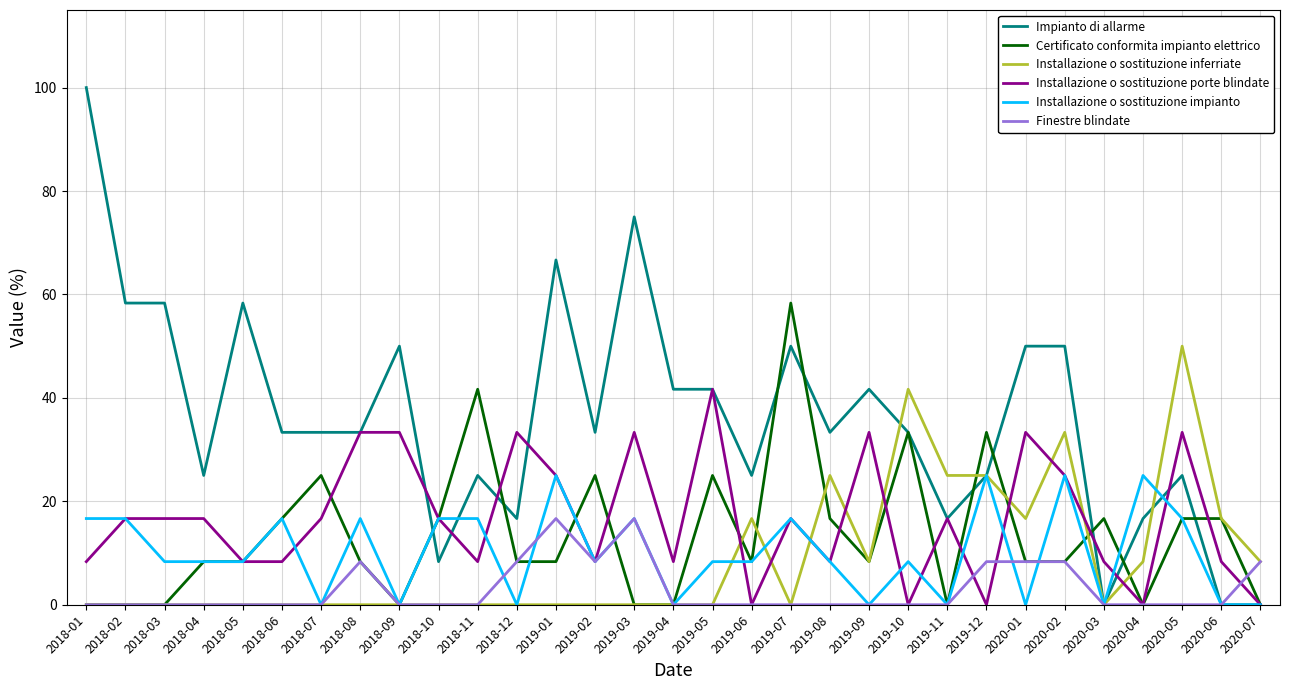

Is it true that Installazione o sostituzione porte blindate equals 8.3 at 2020-03?

True